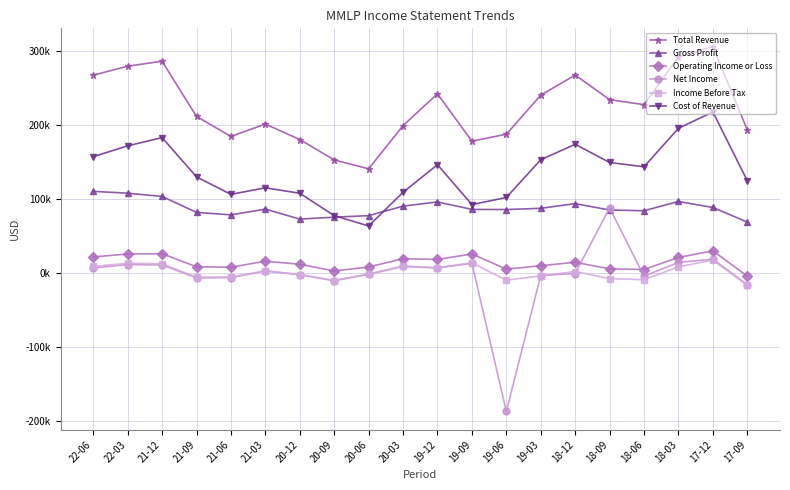

Which category has the lowest value in the Gross Profit series?

17-09